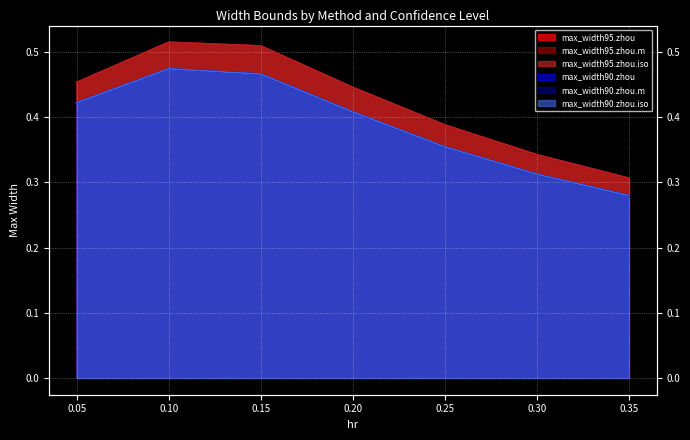

What is the approximate value of max_width90.zhou.m at 0.20?

0.4